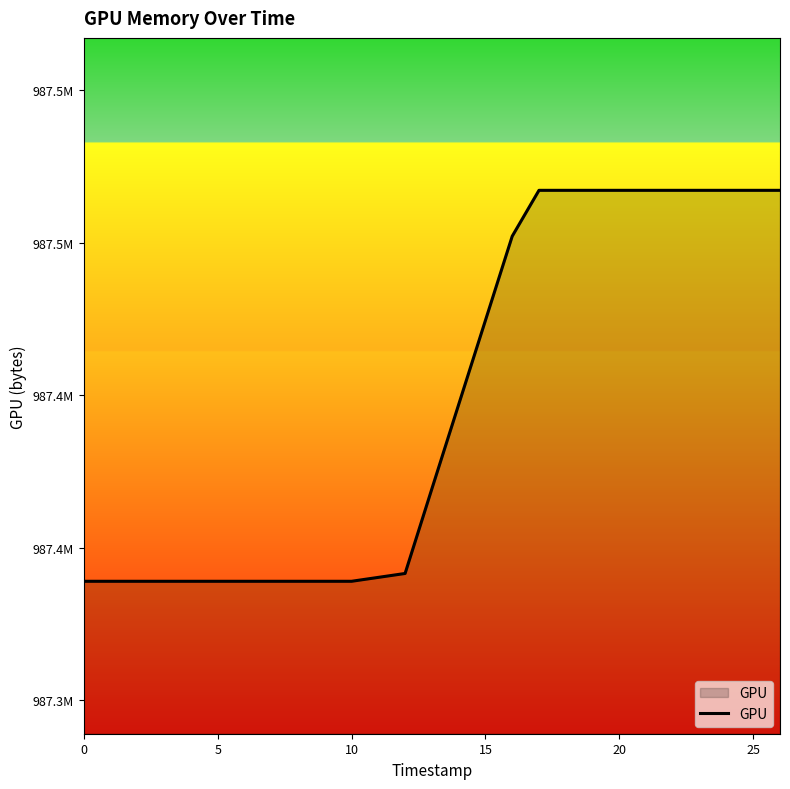

Does the chart have visible grid lines?

No